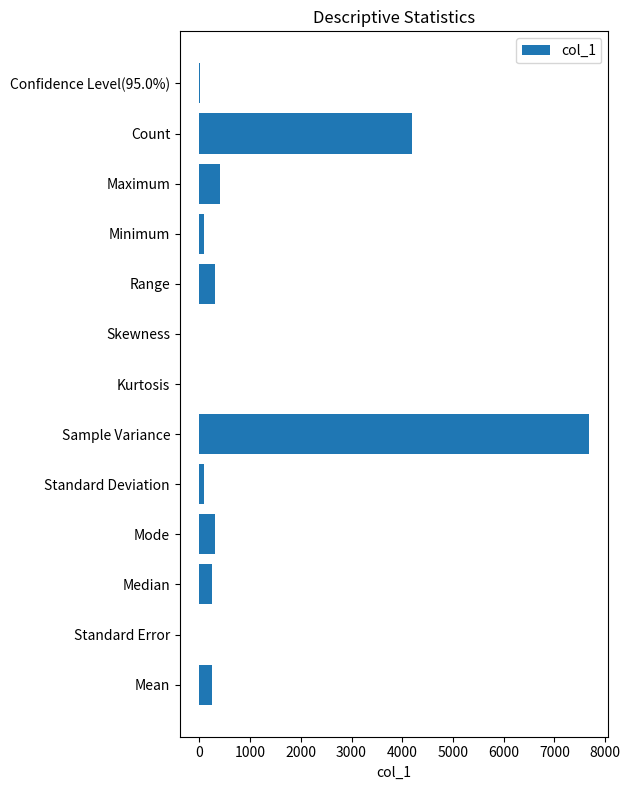

Which category has the highest value across all series?

Sample Variance